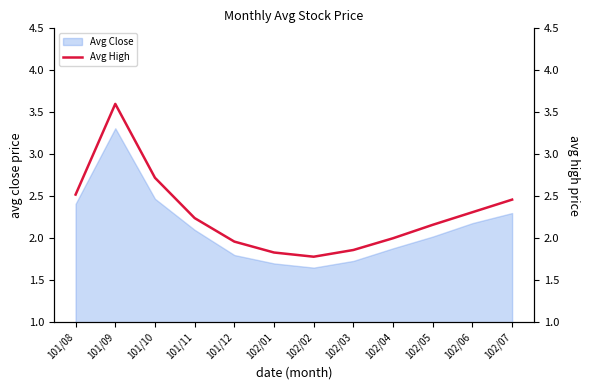

Which has a higher value, 102/02 or 102/06?

102/06